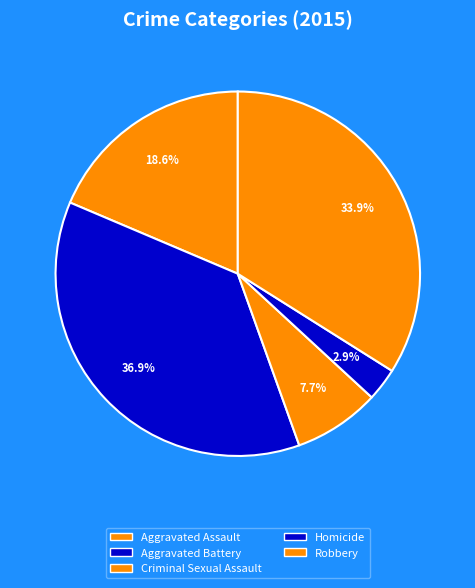

Count the number of slices in the pie.

5